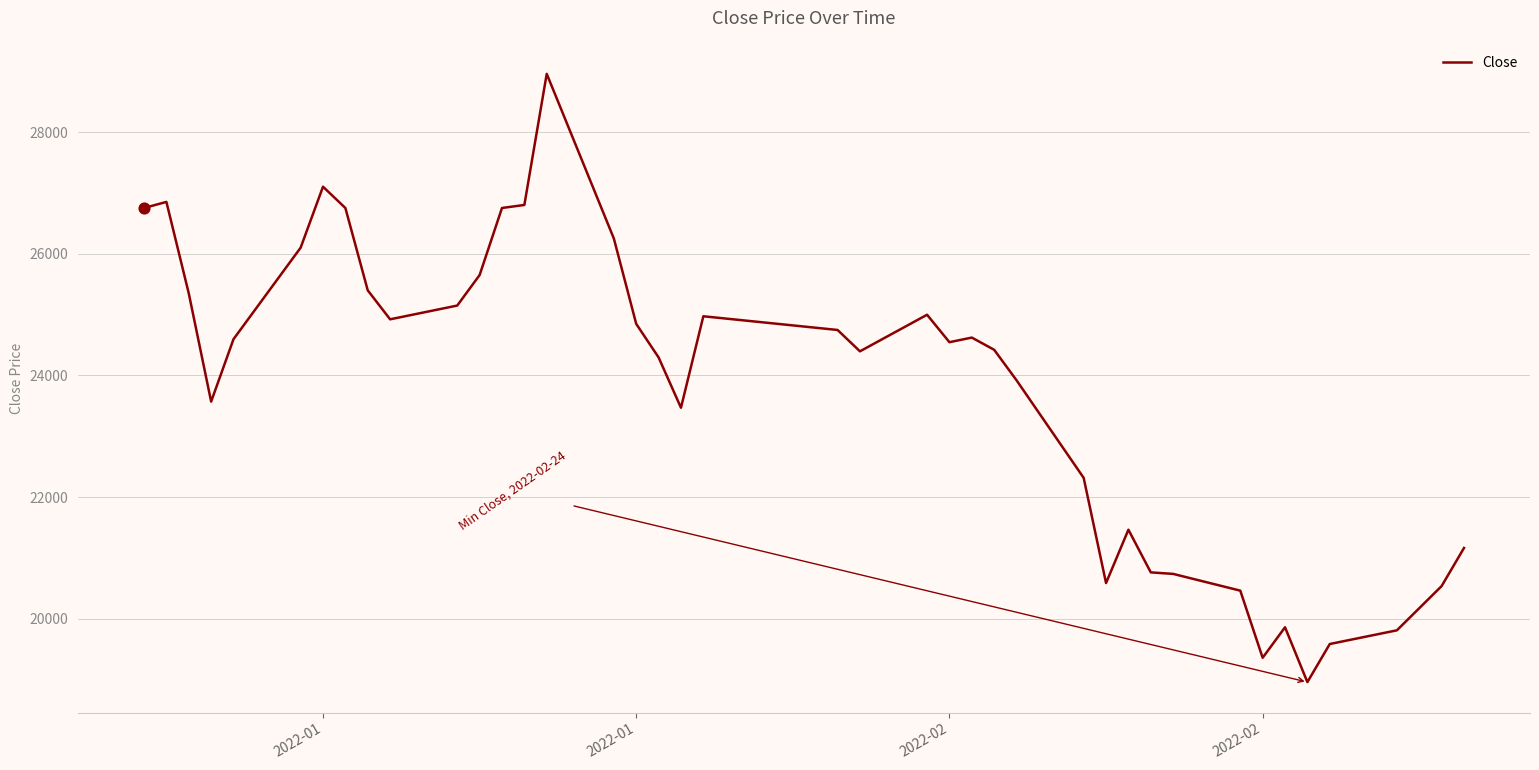

What is the maximum value shown in the chart?

28956